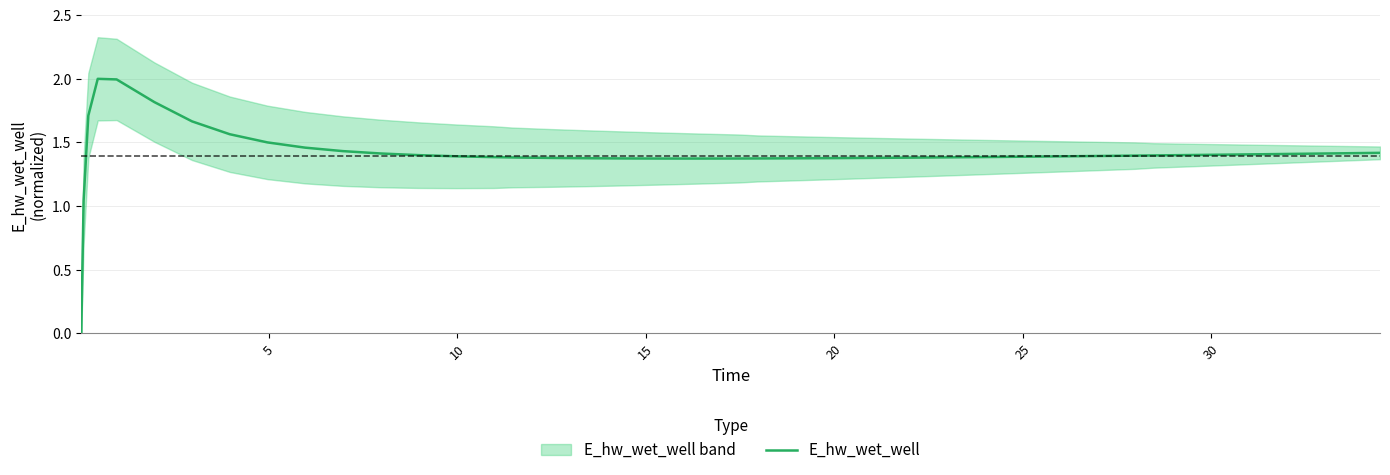

How many lines are shown in the chart?

1